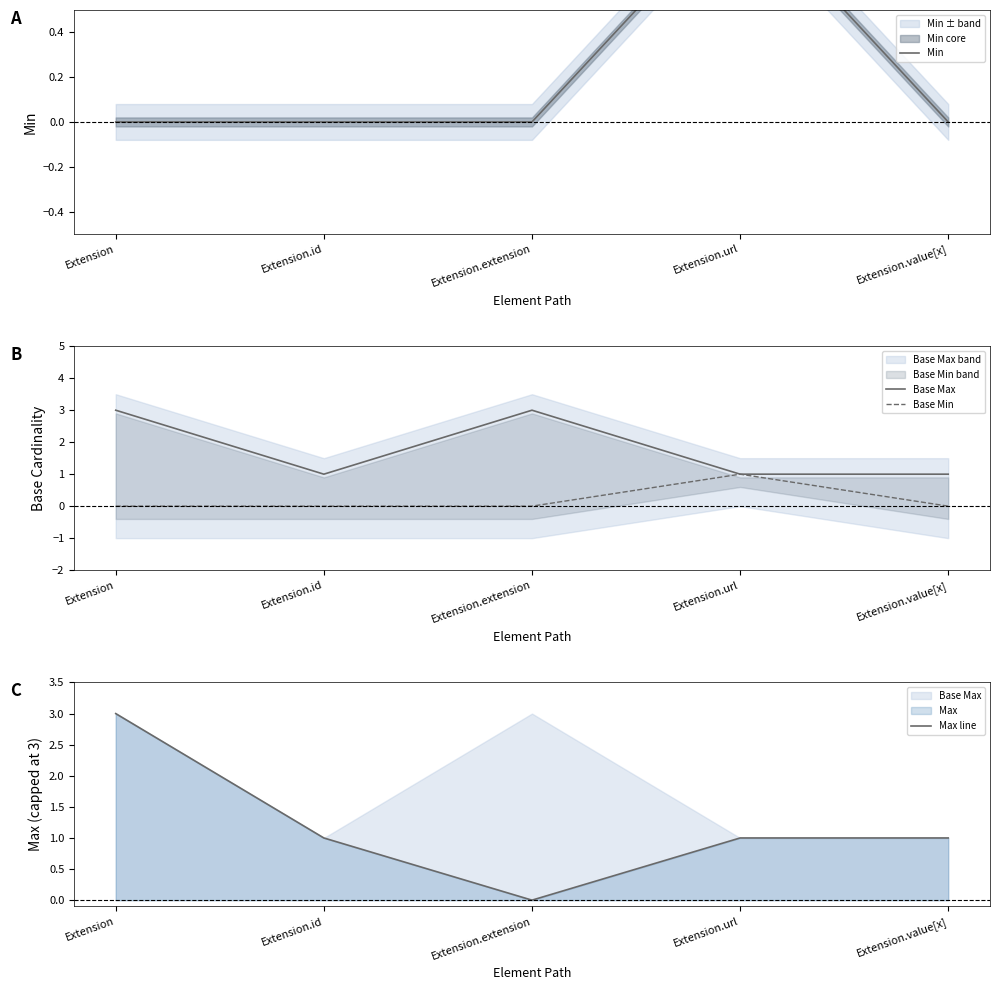

How many data points does each series have?

5